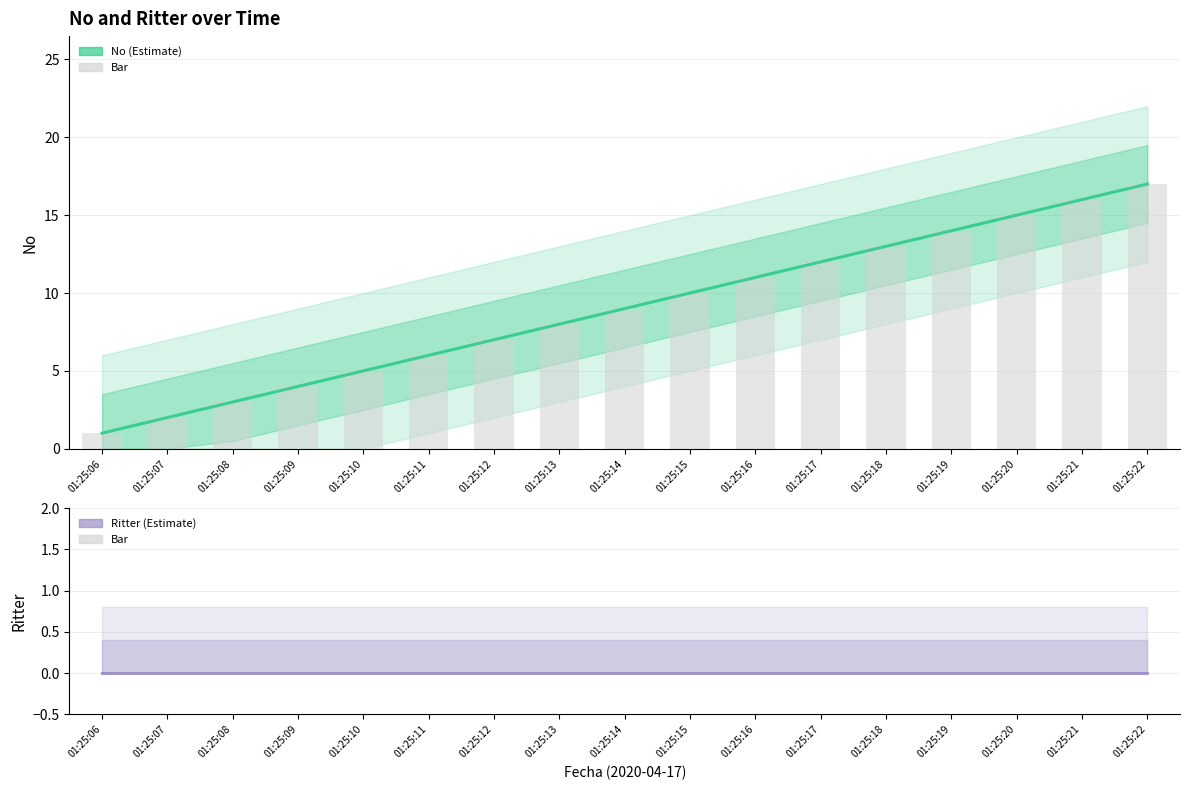

What is the spread (max minus min) of values at 01:25:14?

9